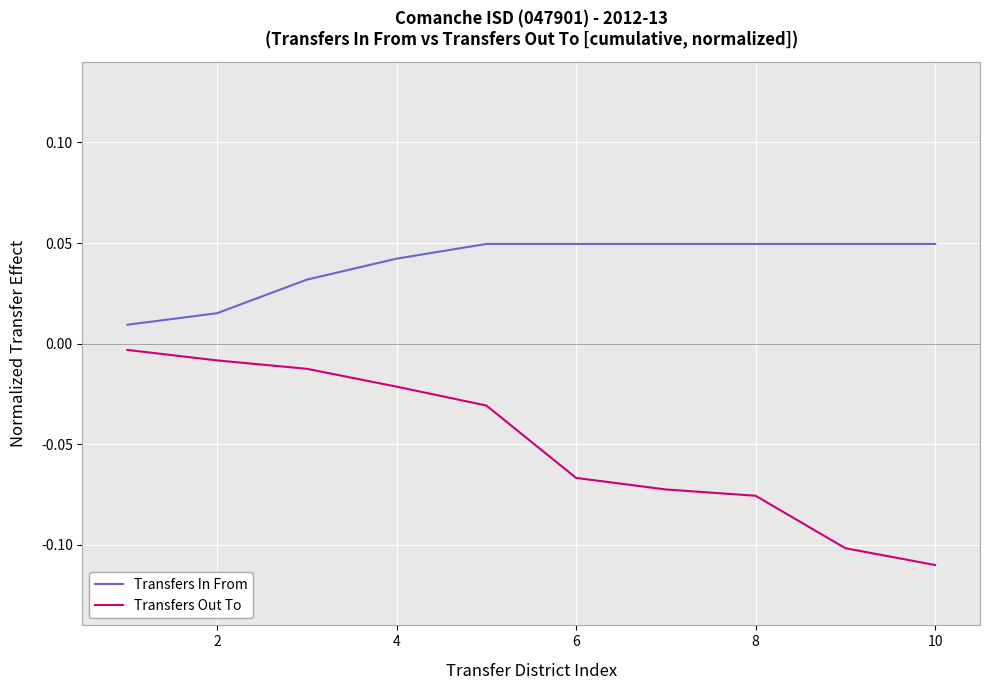

True or false: Transfers Out To and Transfers In From cross at least once.

False